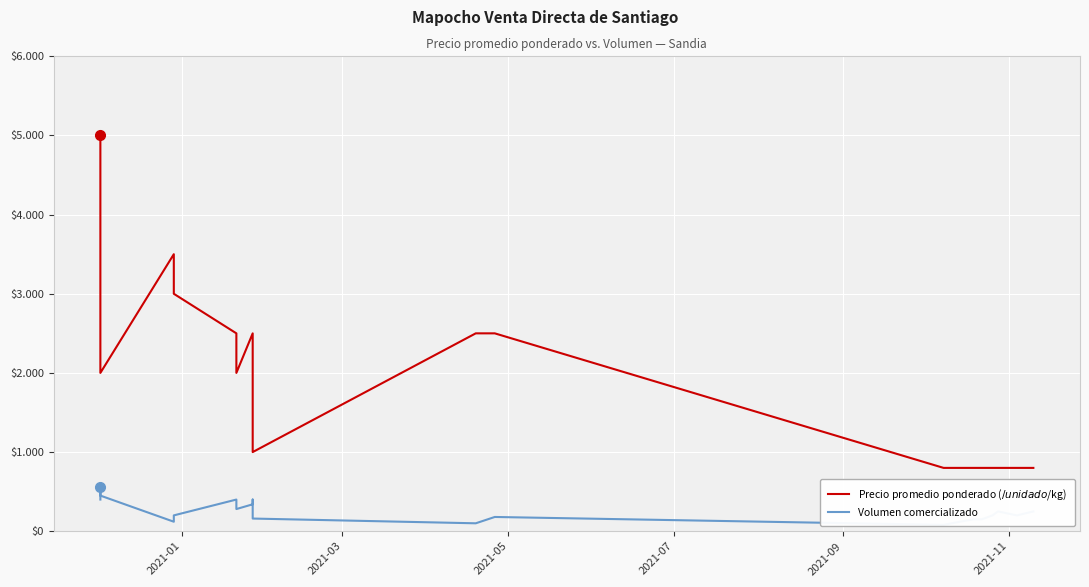

Which series has the largest total across all categories?

Precio promedio ponderado ($/unidad o $/kg)